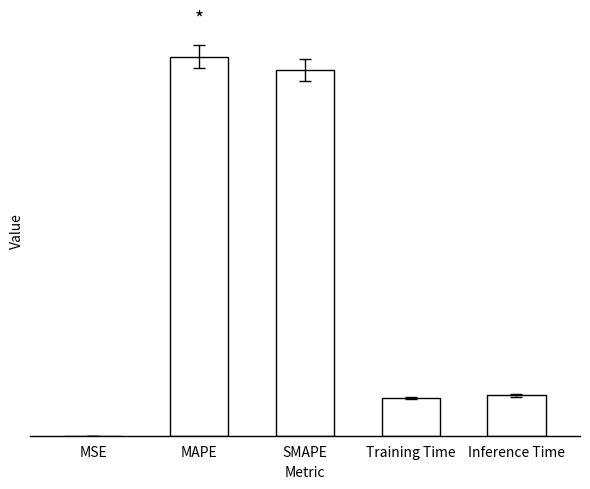

What is the change in value from Training Time to Inference Time?

+0.1